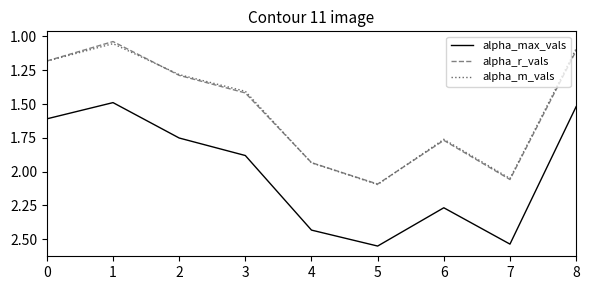

What are all the series names shown in the legend?

alpha_max_vals, alpha_r_vals, alpha_m_vals